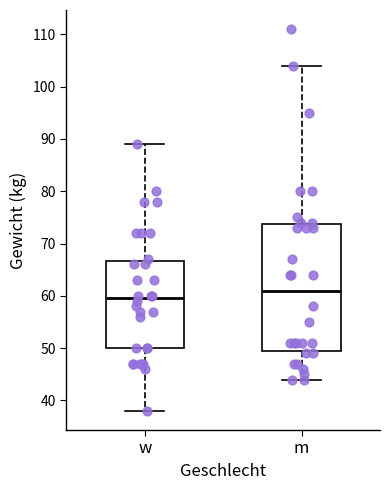

Where is the upper edge of the box for m on the y-axis? The values are not printed on the chart, so give them approximately, as read against the axis.

74